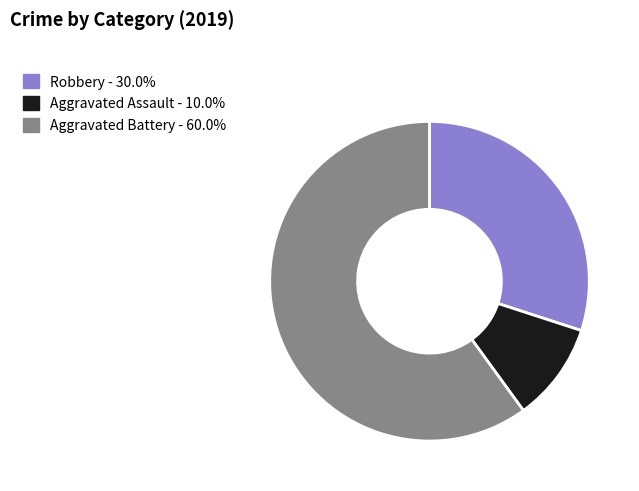

Approximately how many times larger is the value at Aggravated Assault compared to Aggravated Battery?

0.2